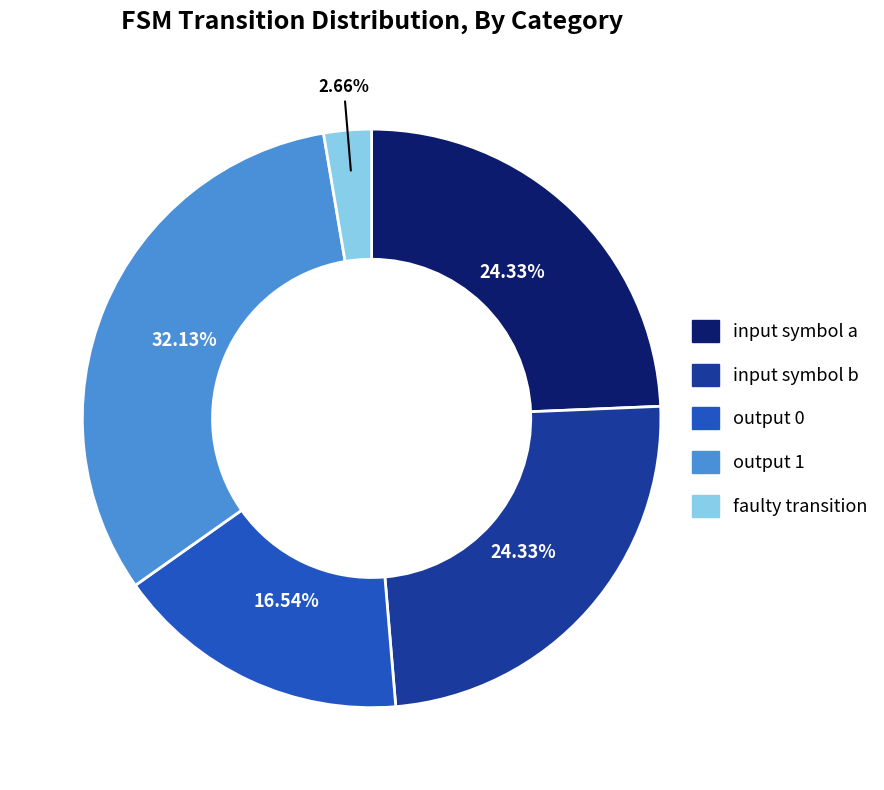

To the nearest percent, what is the average slice percentage?

20%